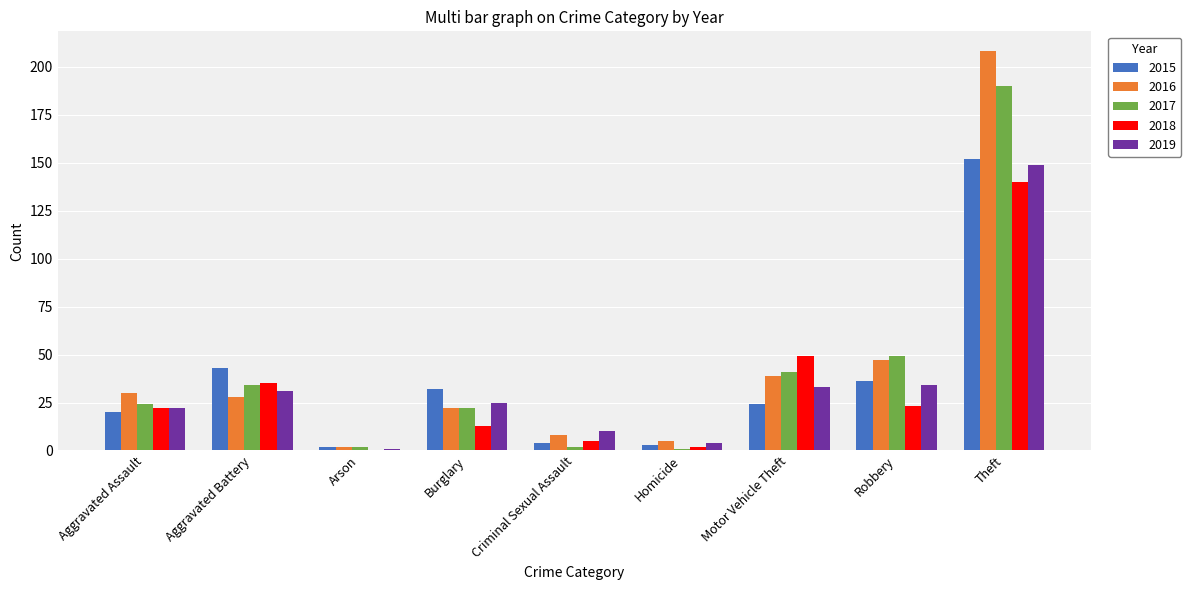

Between Robbery and Theft, which series saw the biggest shift?

2016